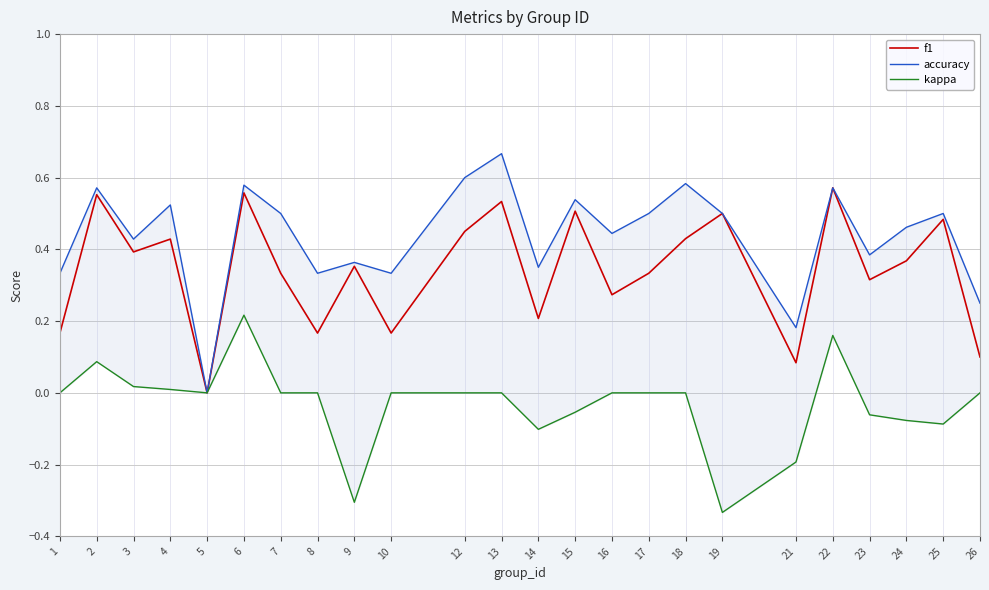

Reading left to right, what are all the values shown in this chart?

f1: 0.2	0.6	0.4	0.4	0.0	0.6	0.3	0.2	0.4	0.2	0.5	0.5	0.2	0.5	0.3	0.3	0.4	0.5	0.1	0.6	0.3	0.4	0.5	0.1
accuracy: 0.3	0.6	0.4	0.5	0.0	0.6	0.5	0.3	0.4	0.3	0.6	0.7	0.3	0.5	0.4	0.5	0.6	0.5	0.2	0.6	0.4	0.5	0.5	0.2
kappa: 0.0	0.1	0.0	0.0	0.0	0.2	0.0	0.0	-0.3	0.0	0.0	0.0	-0.1	-0.1	0.0	0.0	0.0	-0.3	-0.2	0.2	-0.1	-0.1	-0.1	0.0